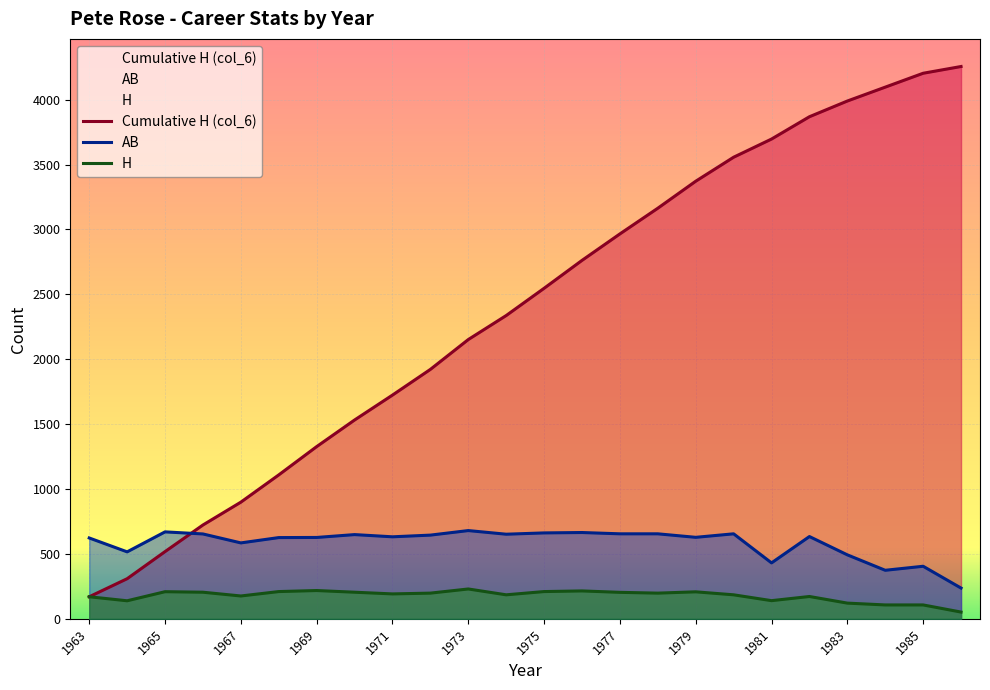

Between 1969 and 1973, which is larger?

1973